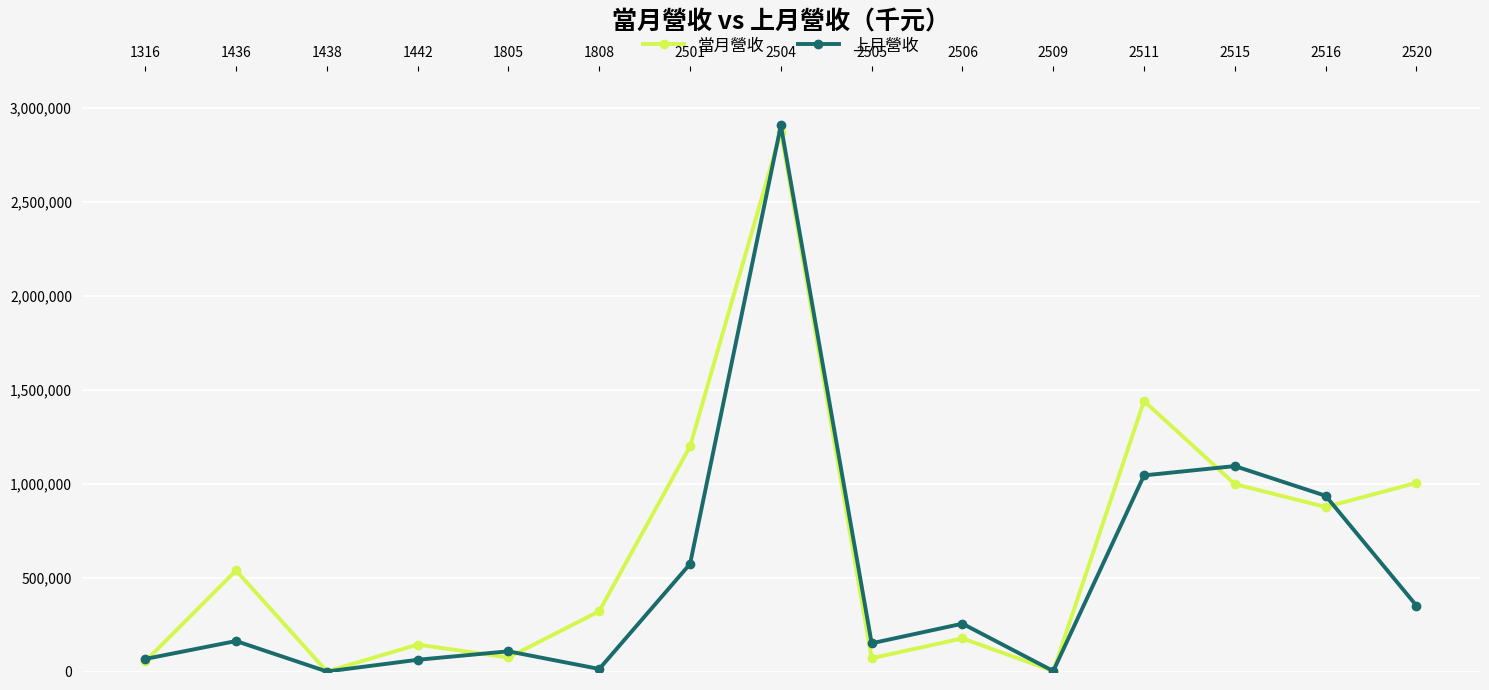

The value of 當月營收 at 2505 is 70661. True or false?

True